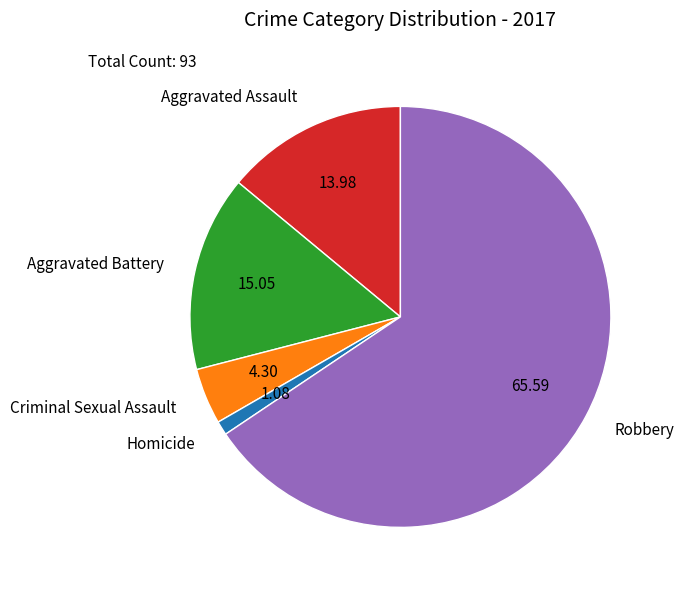

How many segments does this pie chart have?

5